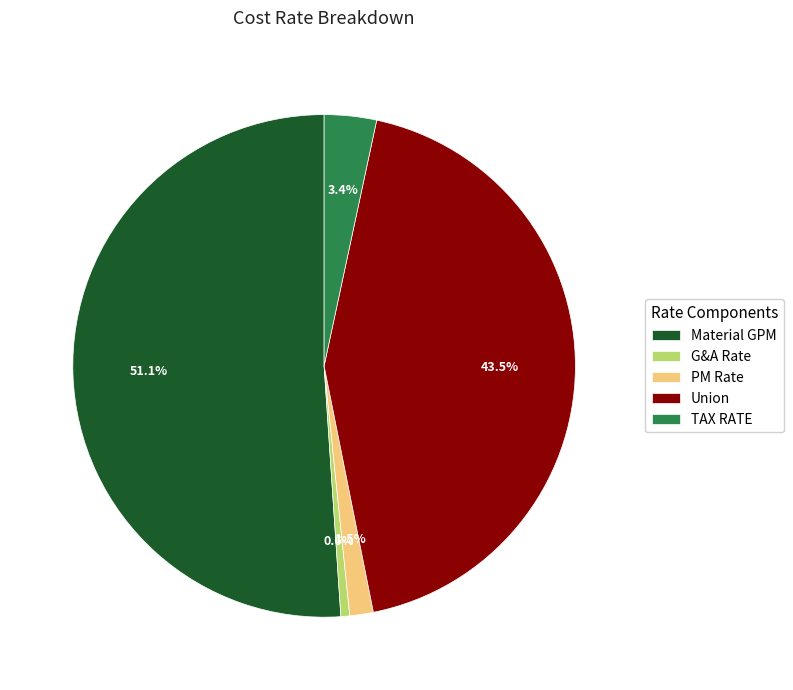

To the nearest percent, what is the difference between the largest and smallest slice percentages?

50%